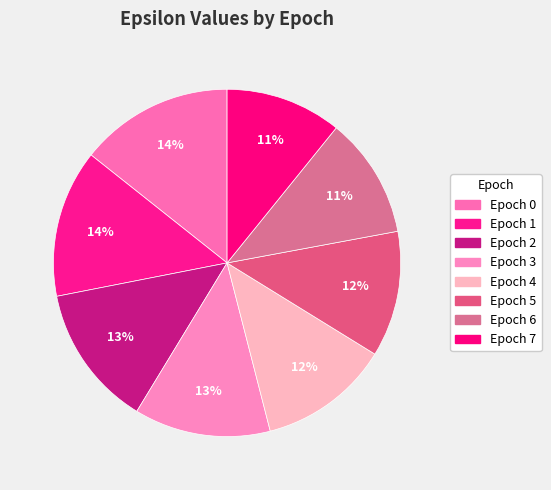

To the nearest percent, what is the average slice percentage?

12%